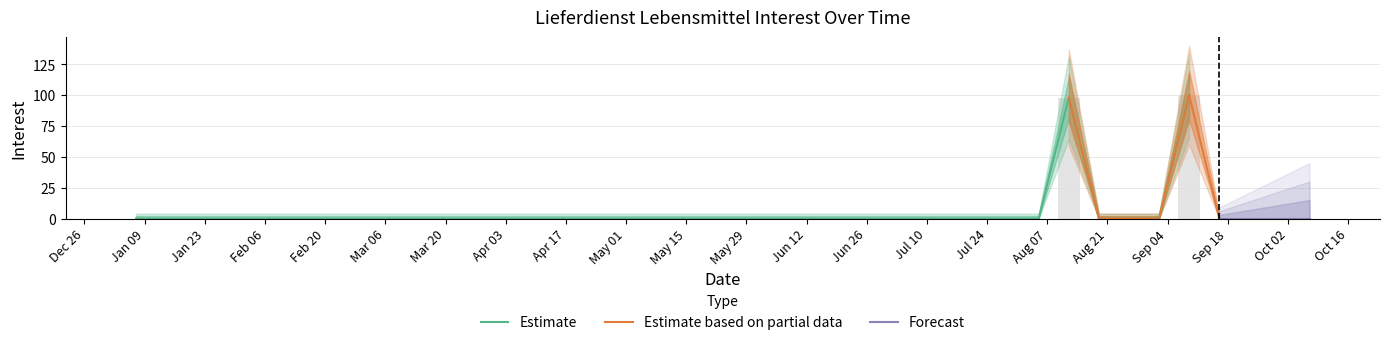

Count the number of categories in the chart.

40